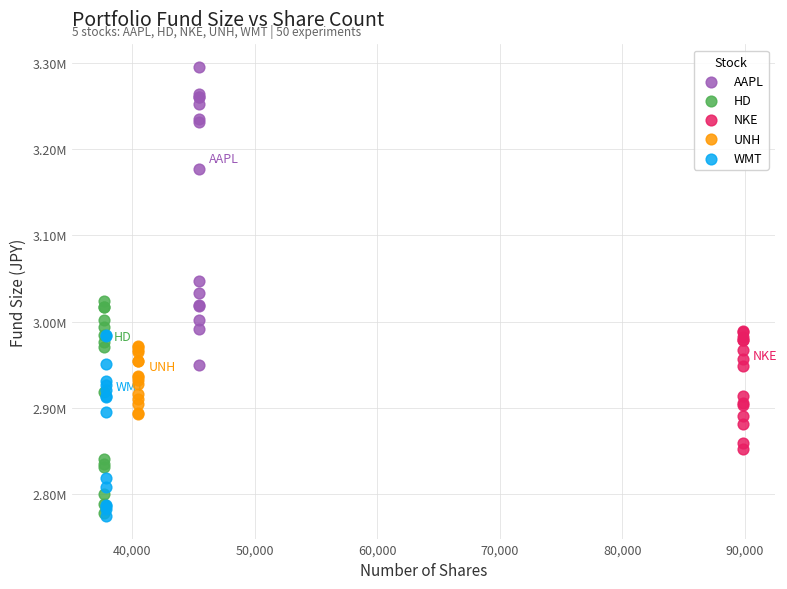

Which series contains the highest Y value?

AAPL